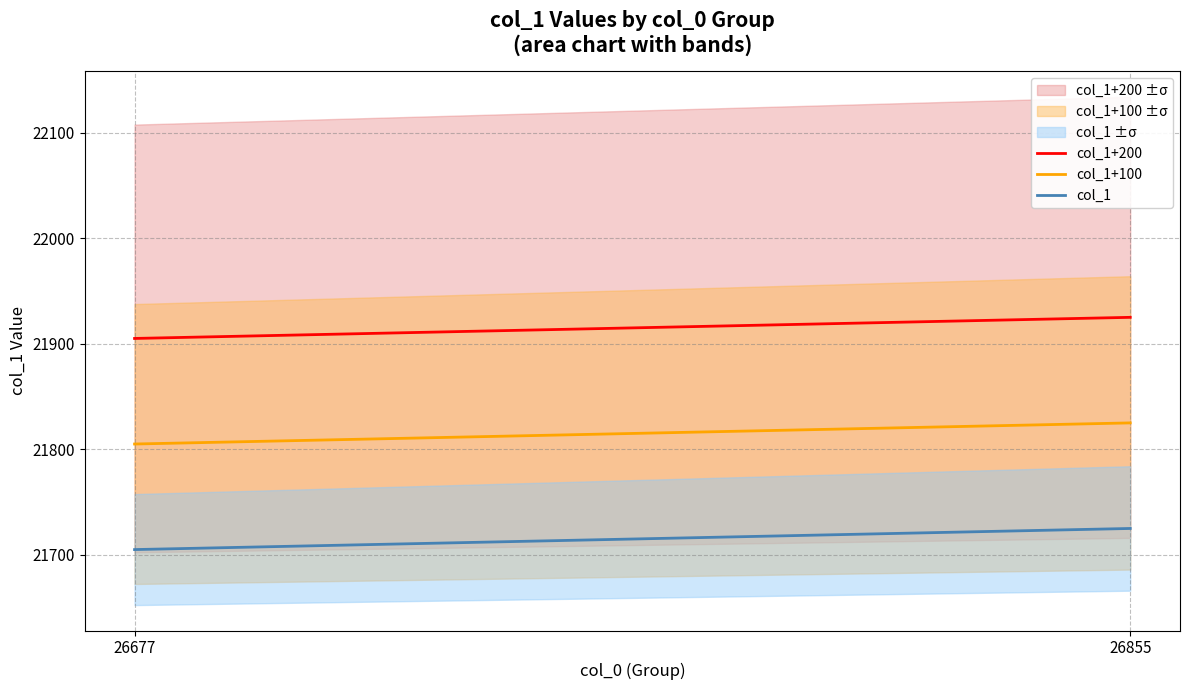

How many data points does each series have?

2